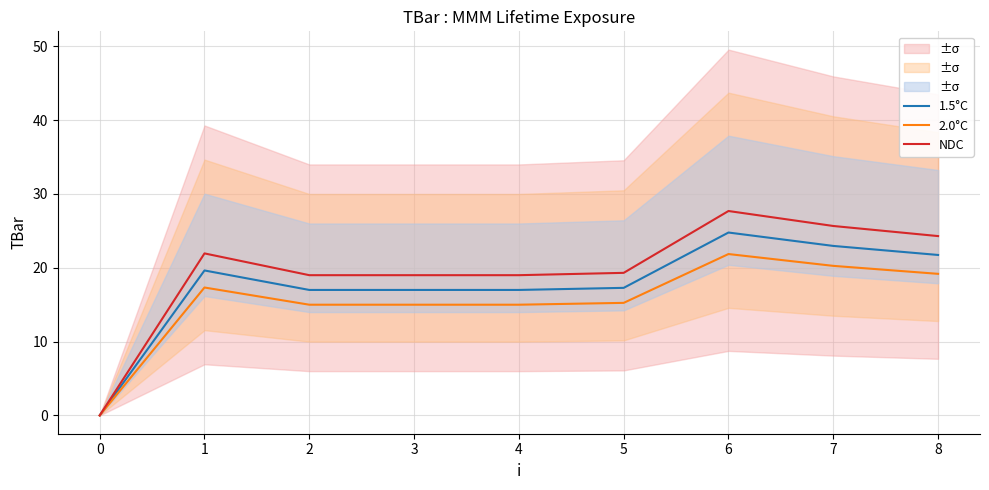

Is it true that 1.5°C equals 33.8 at 7?

False